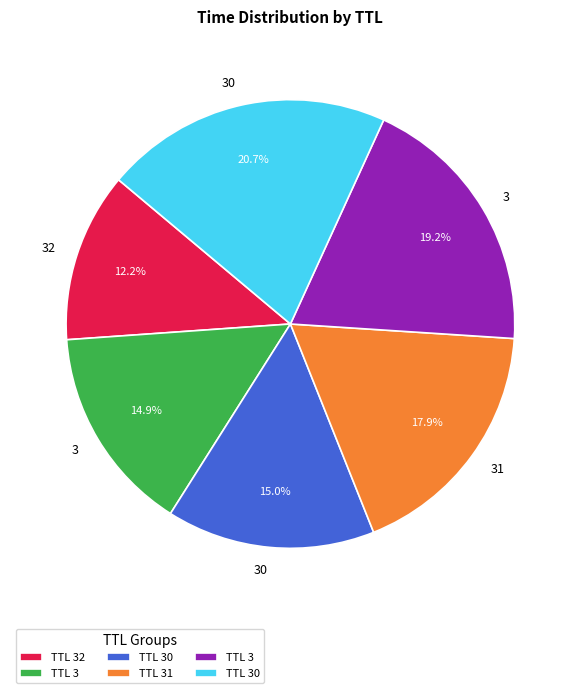

Does any single category account for the majority?

No